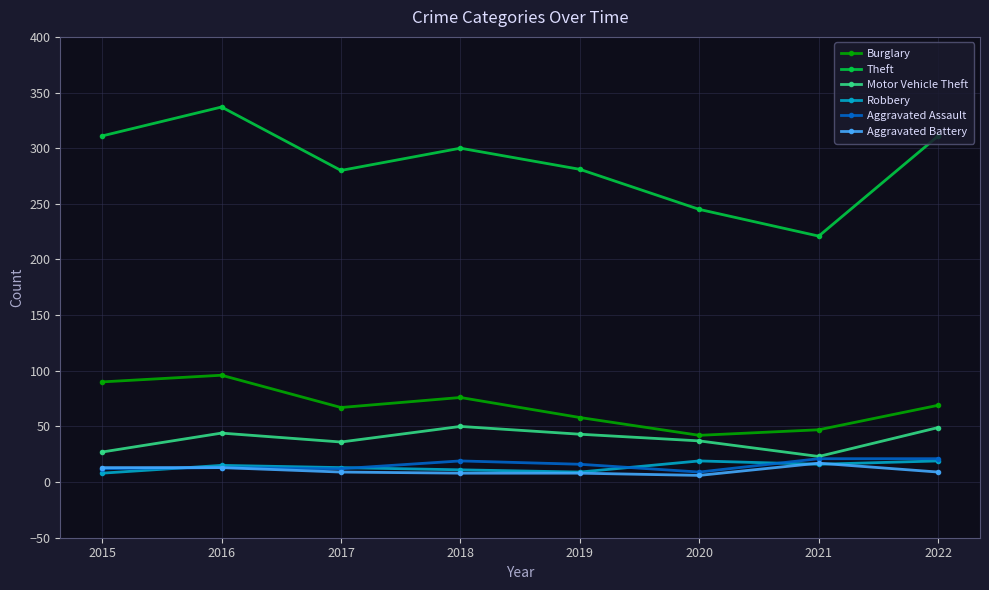

The value of Motor Vehicle Theft at 2018 is 31. True or false?

False